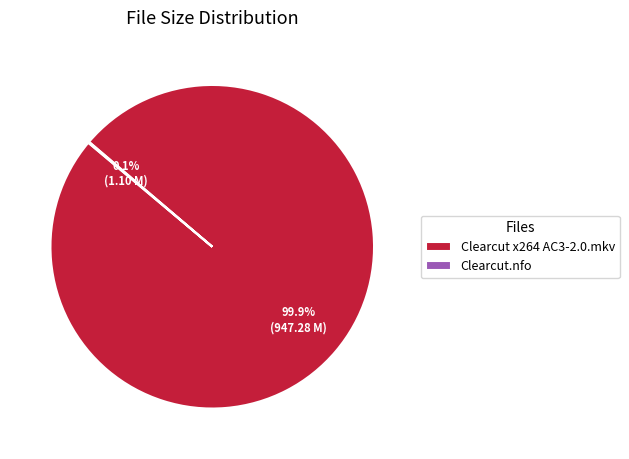

What is the largest slice in the pie chart?

Clearcut x264 AC3-2.0.mkv